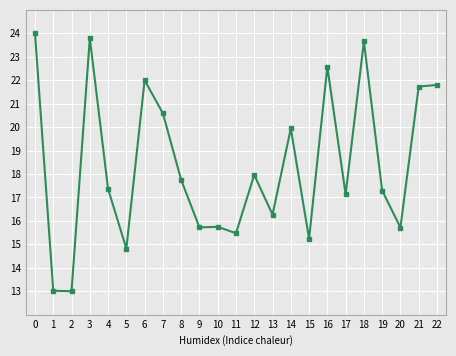

What is the greatest value displayed?

24.0